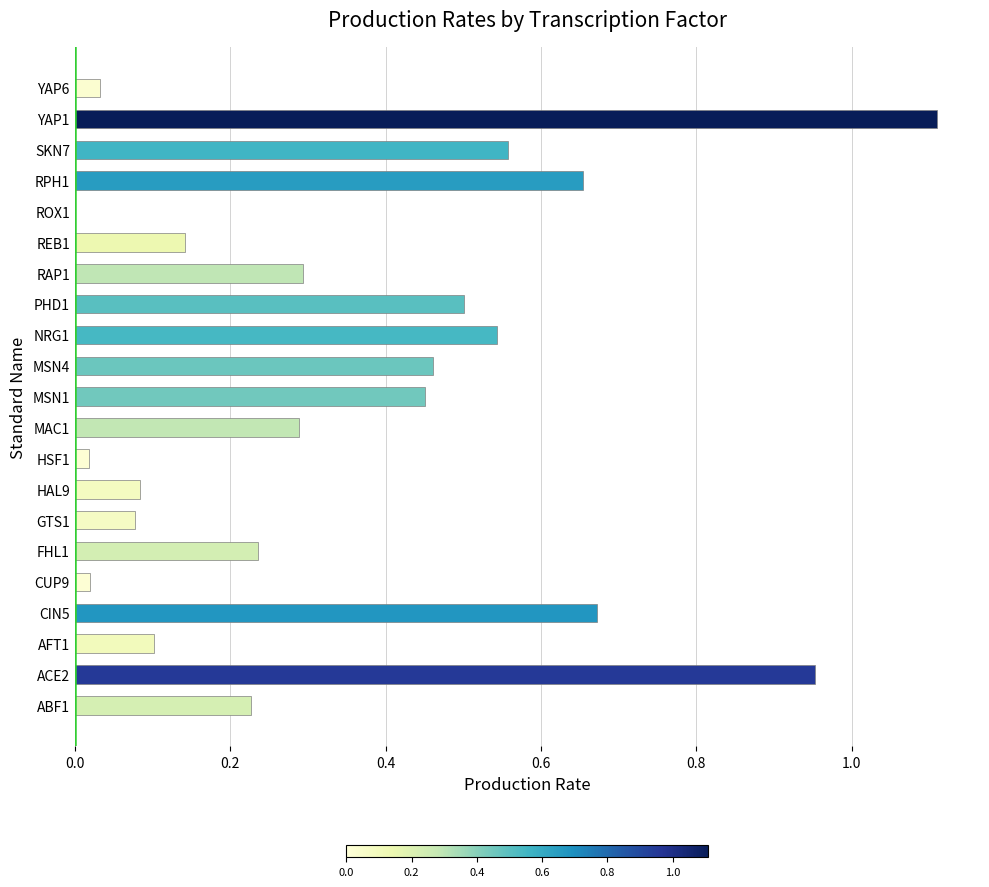

What is the change in value from NRG1 to YAP6?

-0.5